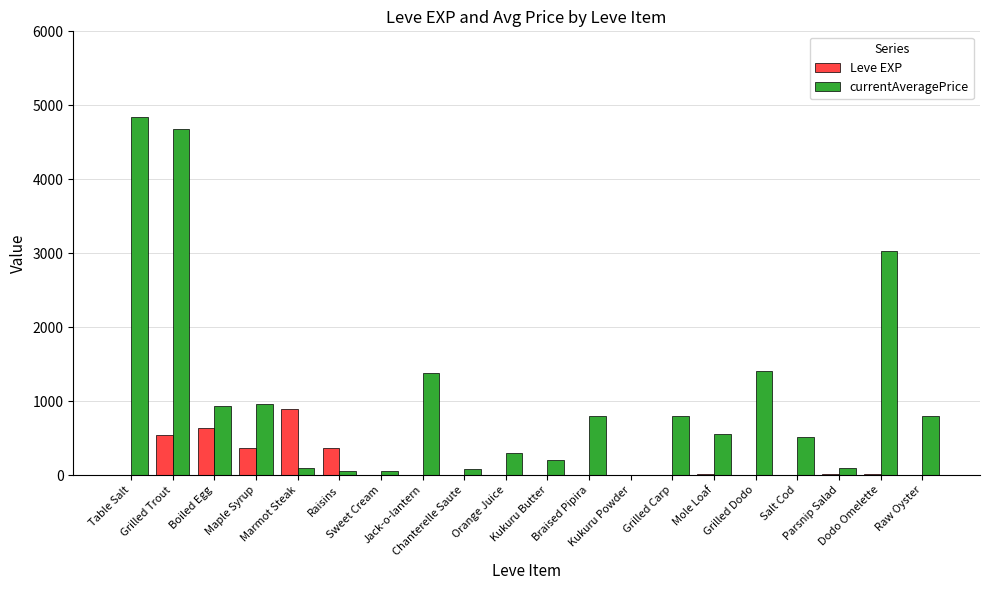

Is the value of currentAveragePrice at Marmot Steak greater than the value of Leve EXP at Grilled Dodo?

Yes